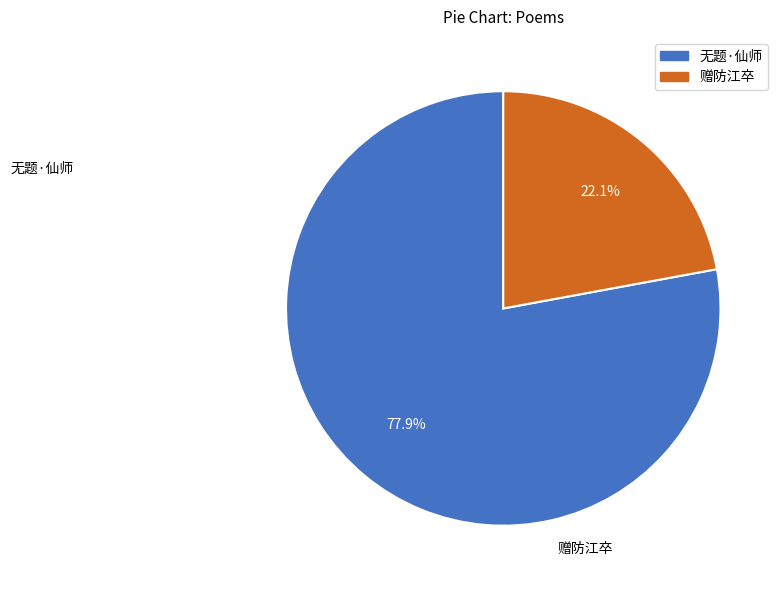

Is there any slice that represents more than half of the pie?

Yes